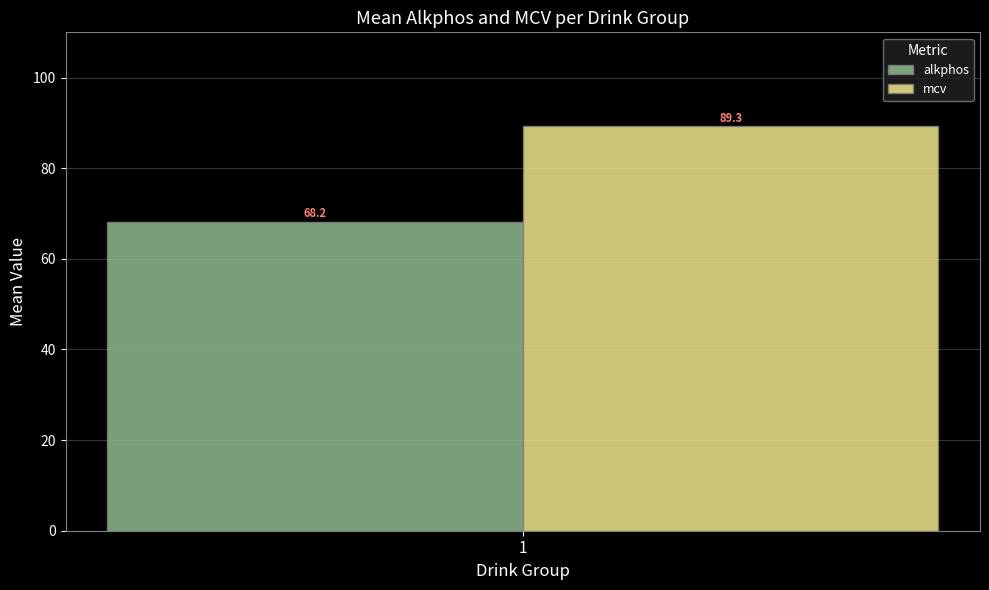

What is the maximum value for mcv?

89.3